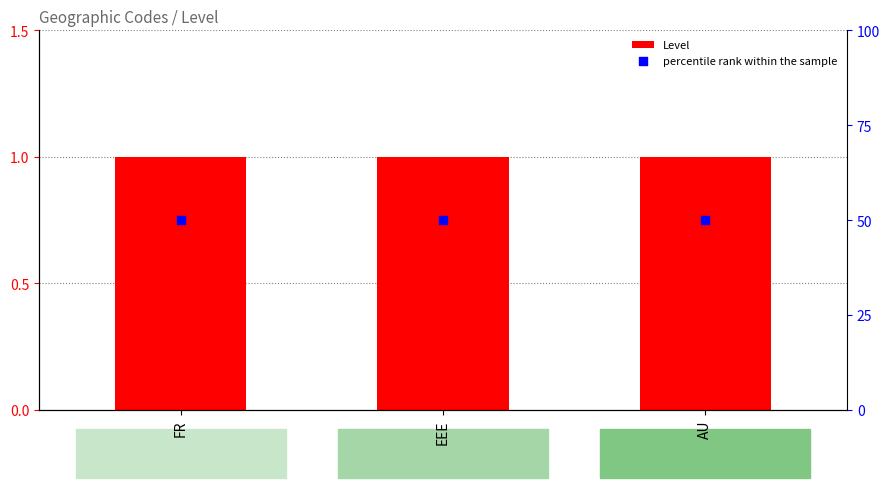

Which series contains the lowest Y value?

Level